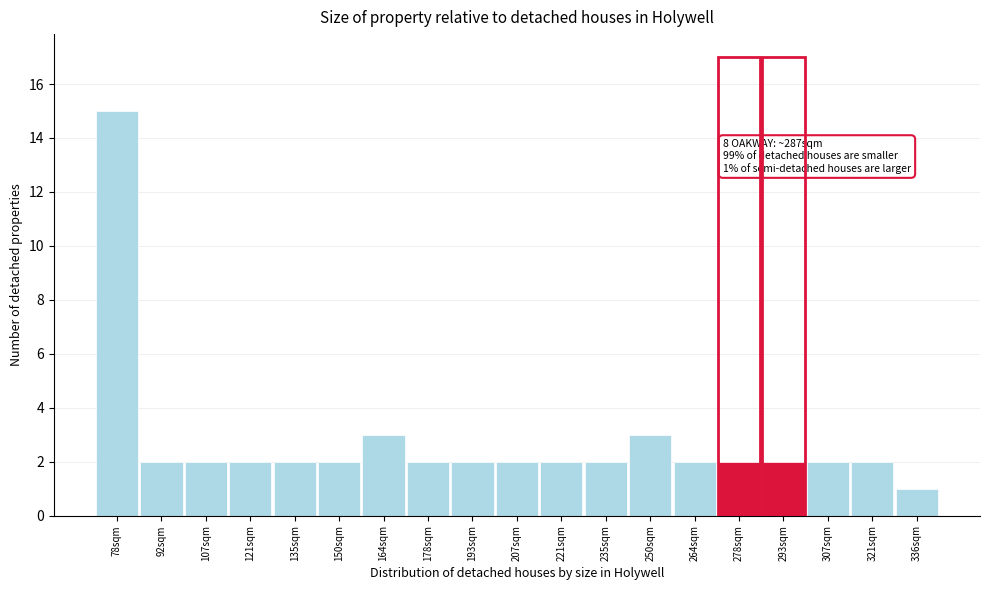

Reading left to right, transcribe all the data shown in this chart.

78sqm=15	92sqm=2	107sqm=2	121sqm=2	135sqm=2	150sqm=2	164sqm=3	178sqm=2	193sqm=2	207sqm=2	221sqm=2	235sqm=2	250sqm=3	264sqm=2	278sqm=2	293sqm=2	307sqm=2	321sqm=2	336sqm=1